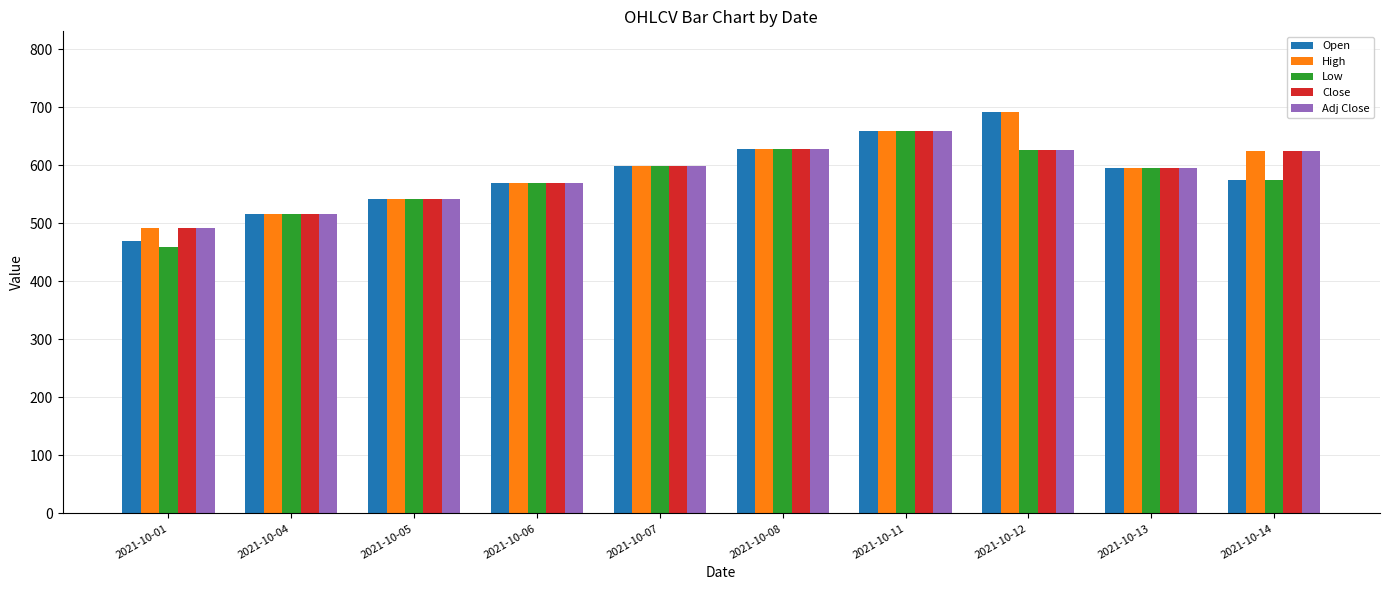

Are the bars grouped side by side (vs. stacked)?

Yes